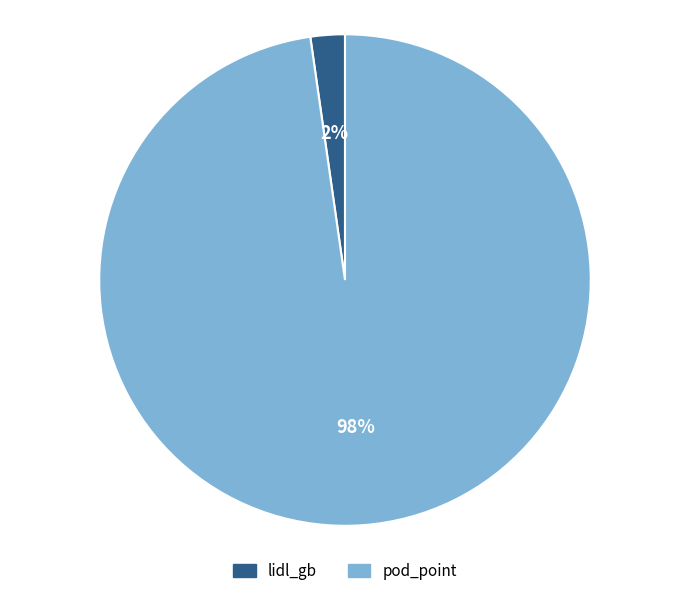

Do pod_point and lidl_gb together represent more than half of the pie?

Yes